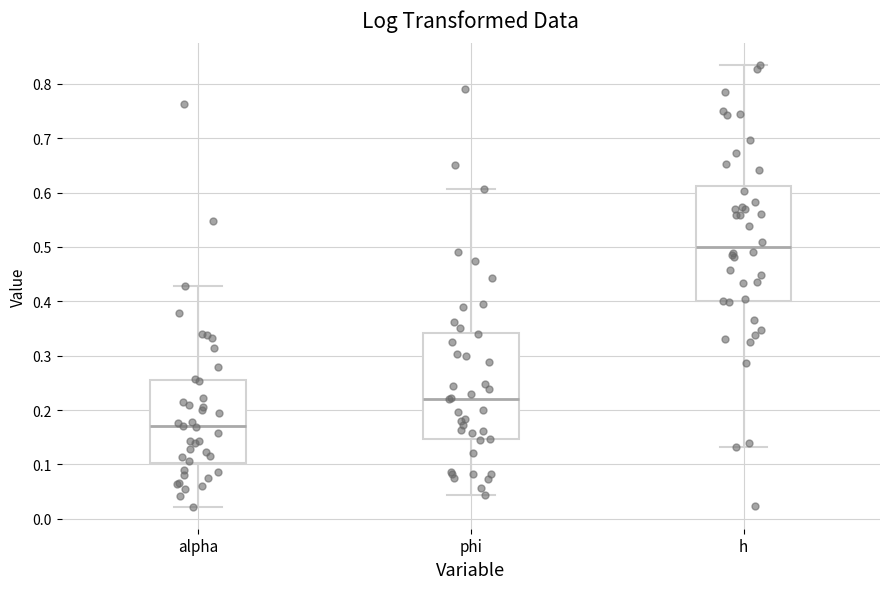

Which box has the highest median line?

h